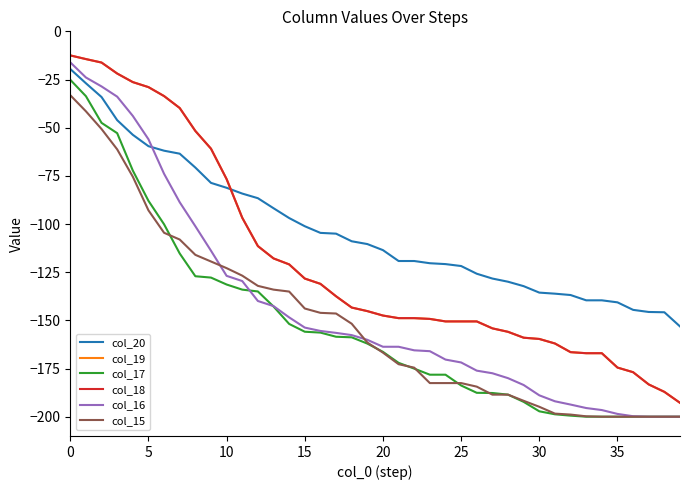

True or false: col_17 has more than 1 points higher than both neighbors.

False